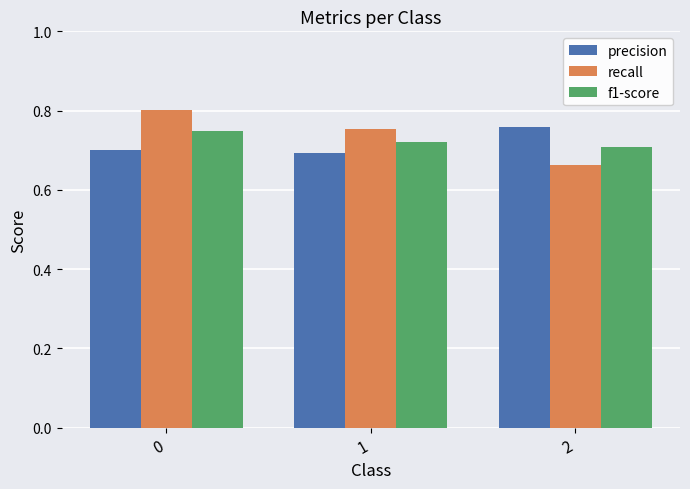

What is the sum of the recall values at 0 and 2?

1.5